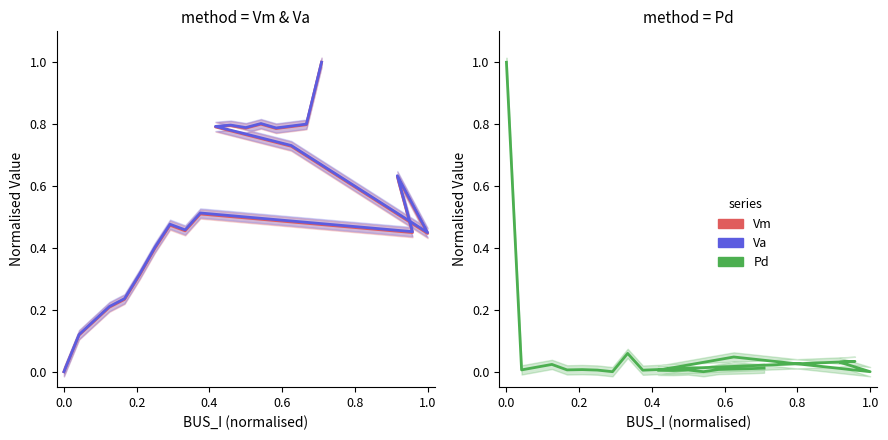

Which series has the largest range (max minus min)?

Vm